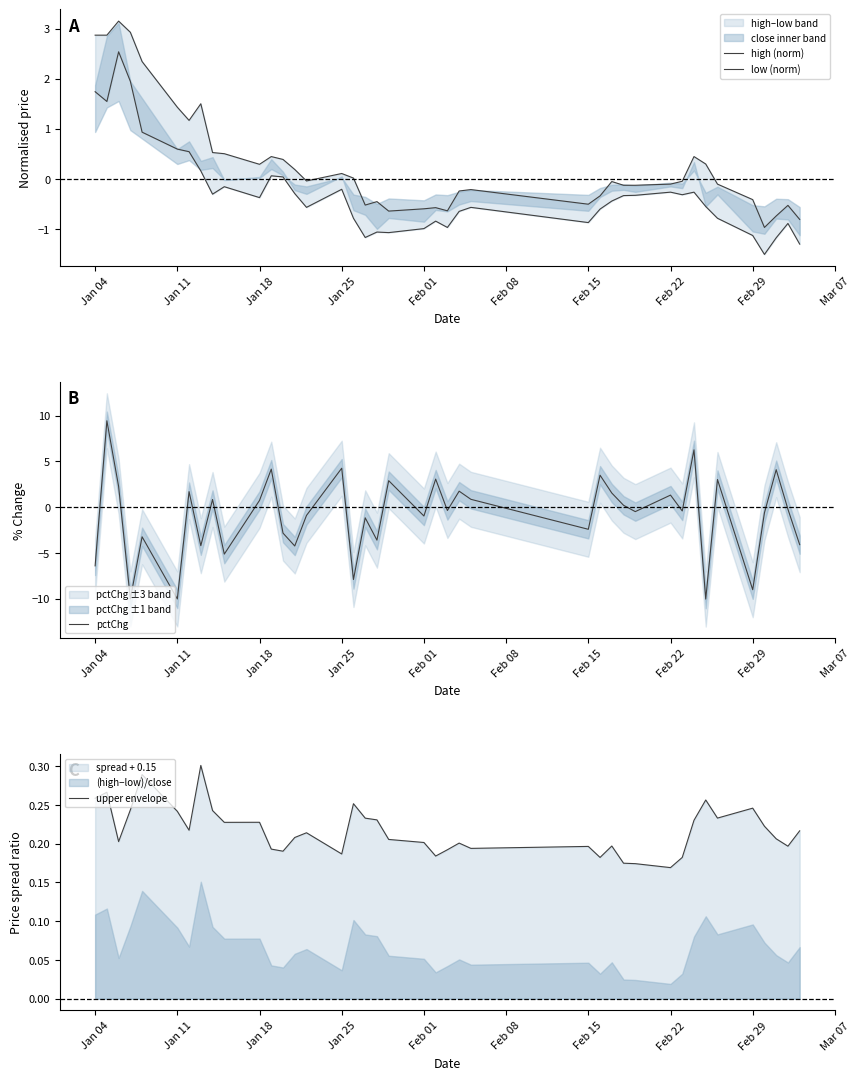

What is the minimum value for pctChg?

-10.0